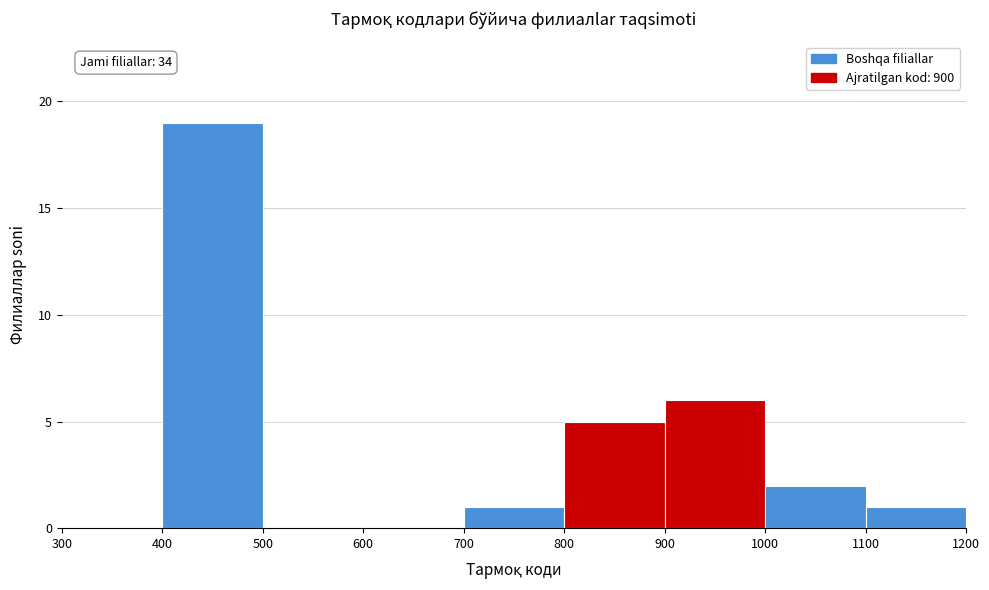

Over which range of the x-axis is the bar tallest?

400 to 500